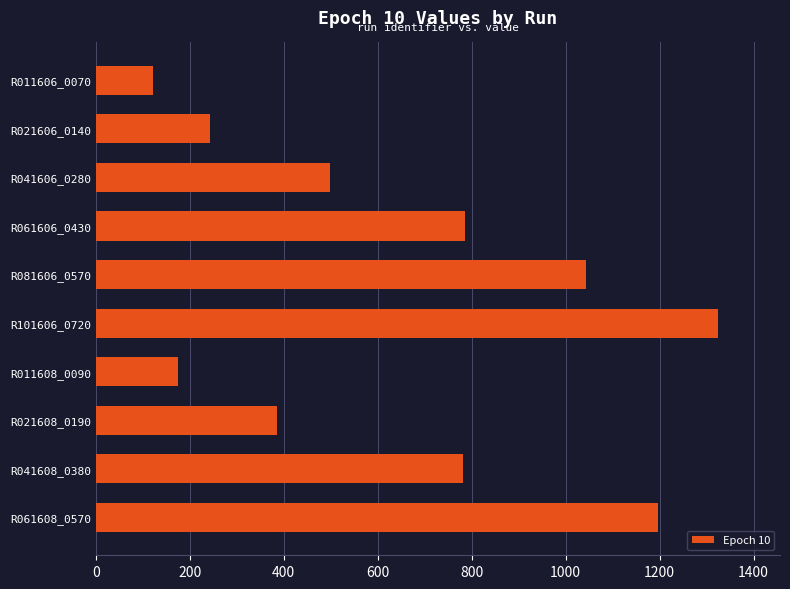

The chart shows a value of 384.6 at R021608_0190. True or false?

True